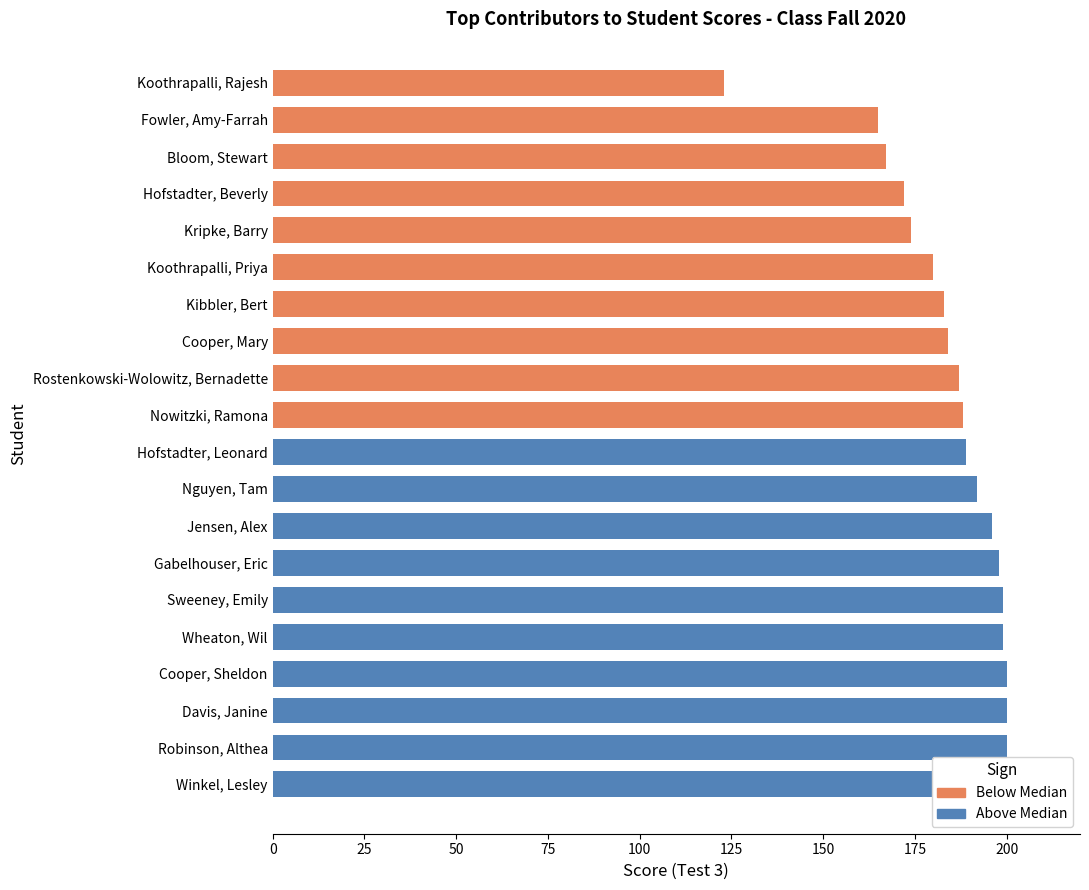

What is the label of the 17th bar from the right?

Wheaton, Wil